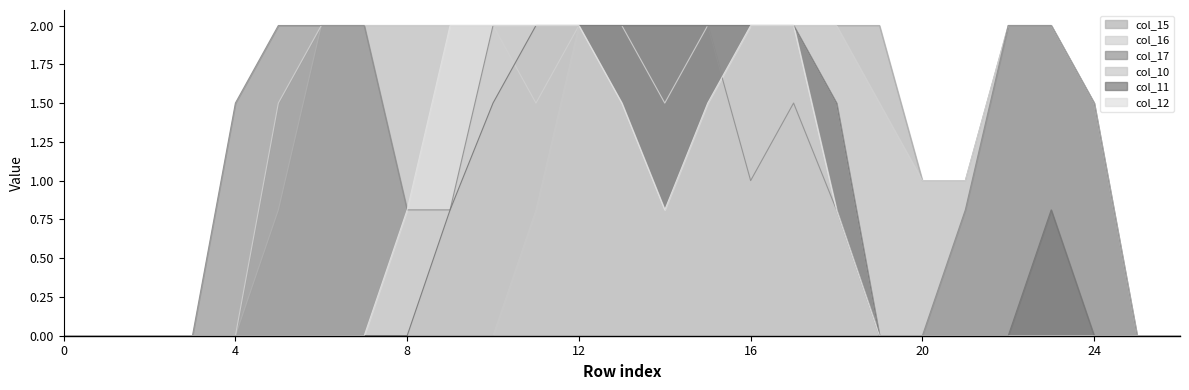

Is it true that col_15 equals 2.0 at 10?

True